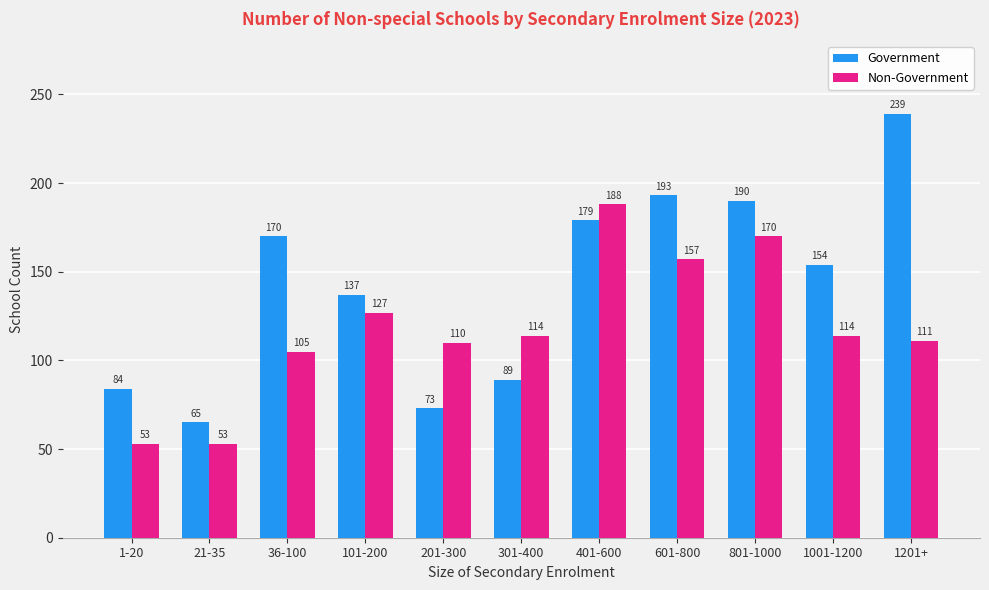

List the series in order of their peak value, lowest first.

Non-Government, Government